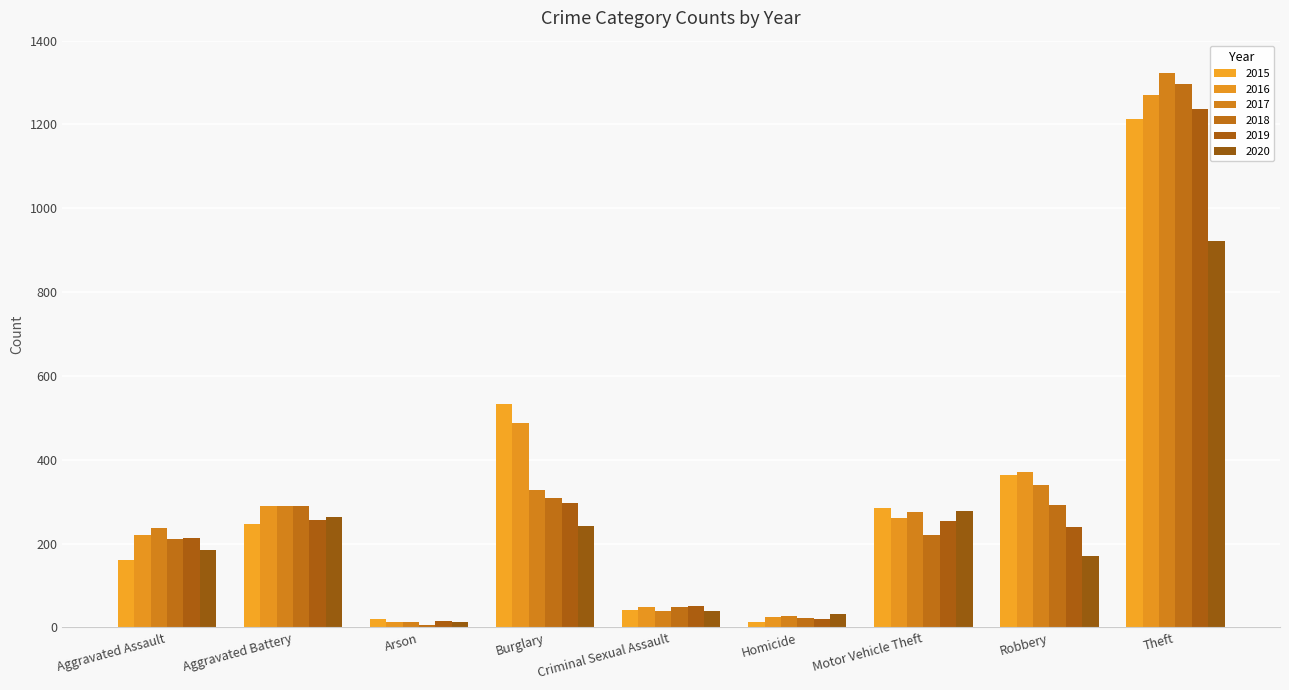

Is it true that 2017 equals 58 at Criminal Sexual Assault?

False